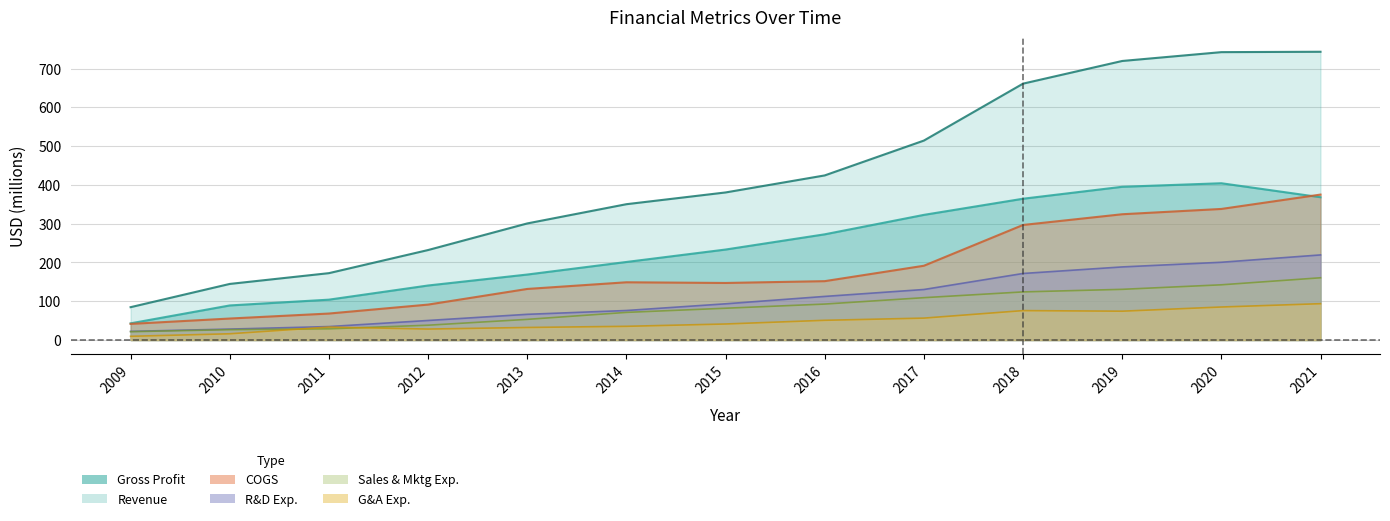

List the labels in order of COGS value, largest first.

2021, 2020, 2019, 2018, 2017, 2016, 2014, 2015, 2013, 2012, 2011, 2010, 2009